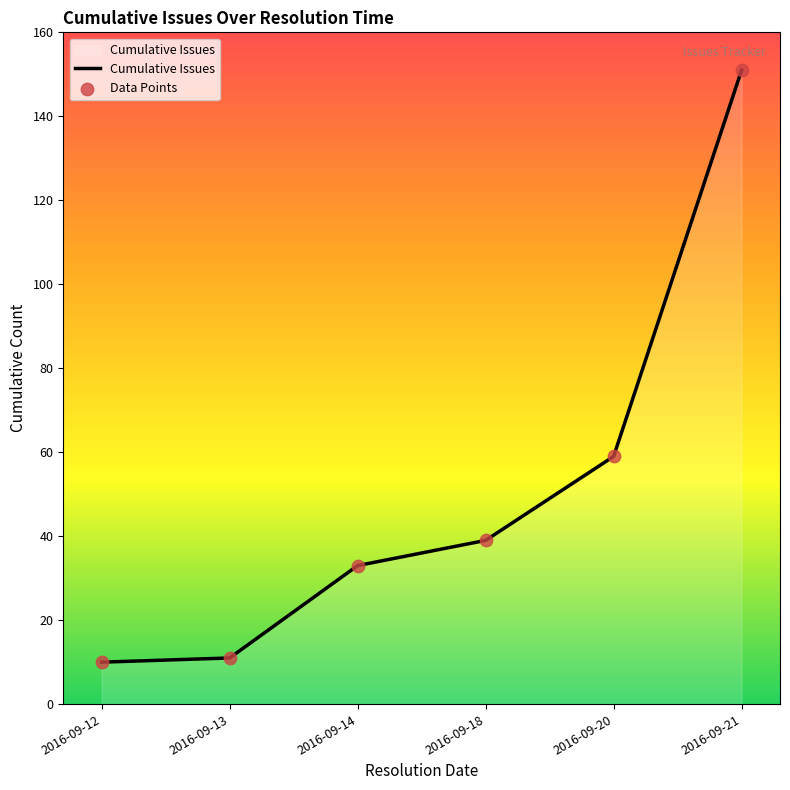

What is the change in value from 2016-09-14 to 2016-09-20?

+26